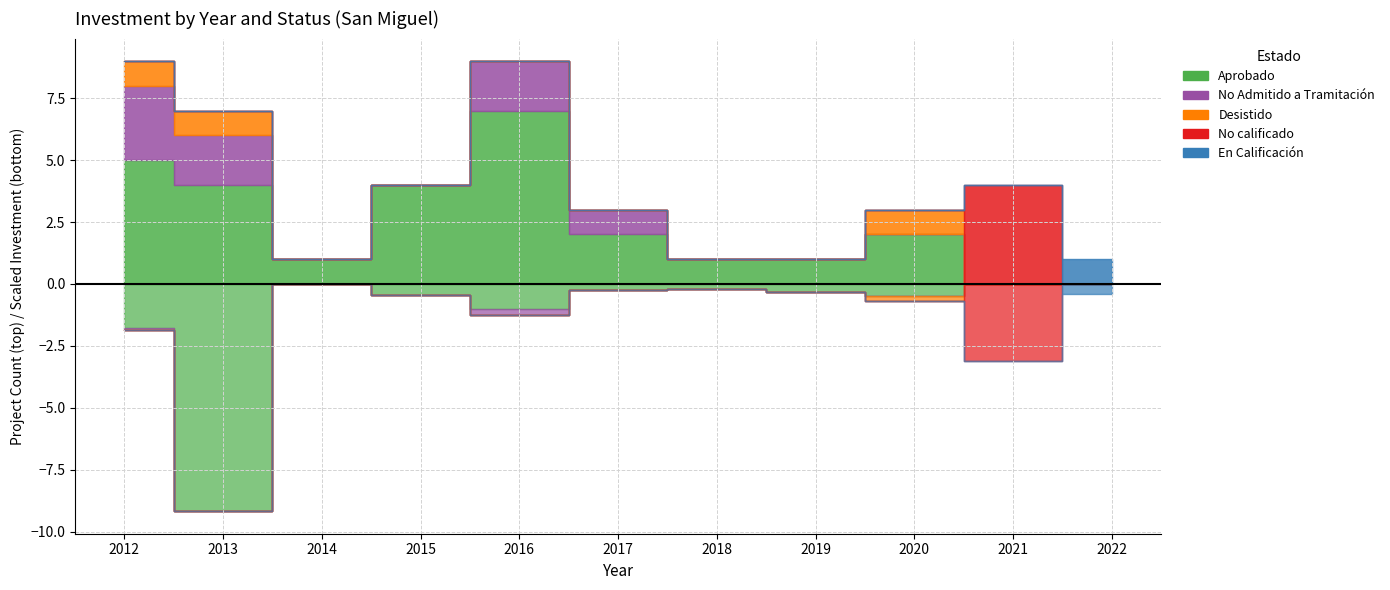

How many values in the Desistido series exceed 0?

3